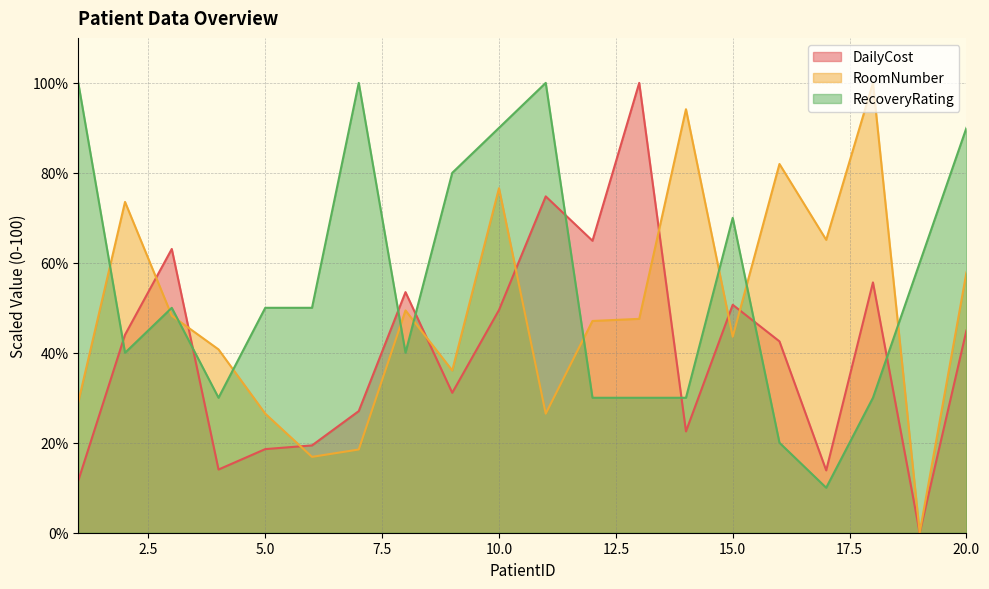

Is the value of DailyCost at 5 greater than the value of RecoveryRating at 19?

No